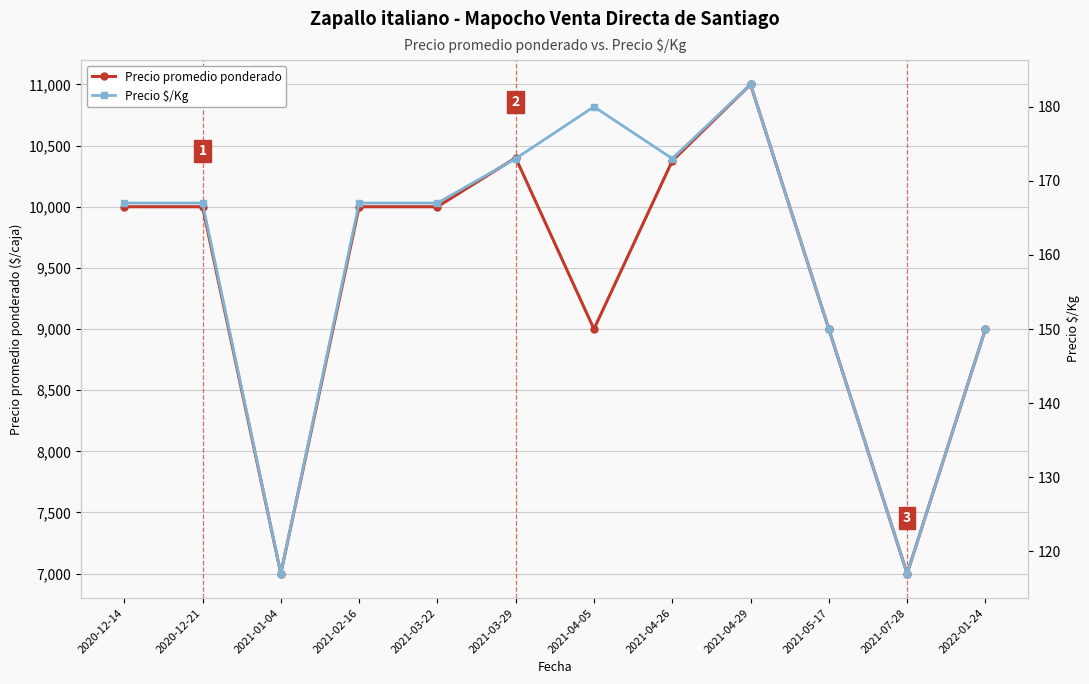

At how many categories does at least one series exceed 5280?

12